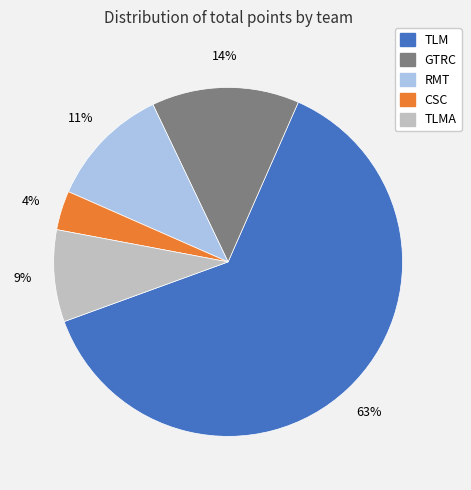

To the nearest percent, what is the average slice percentage?

20%